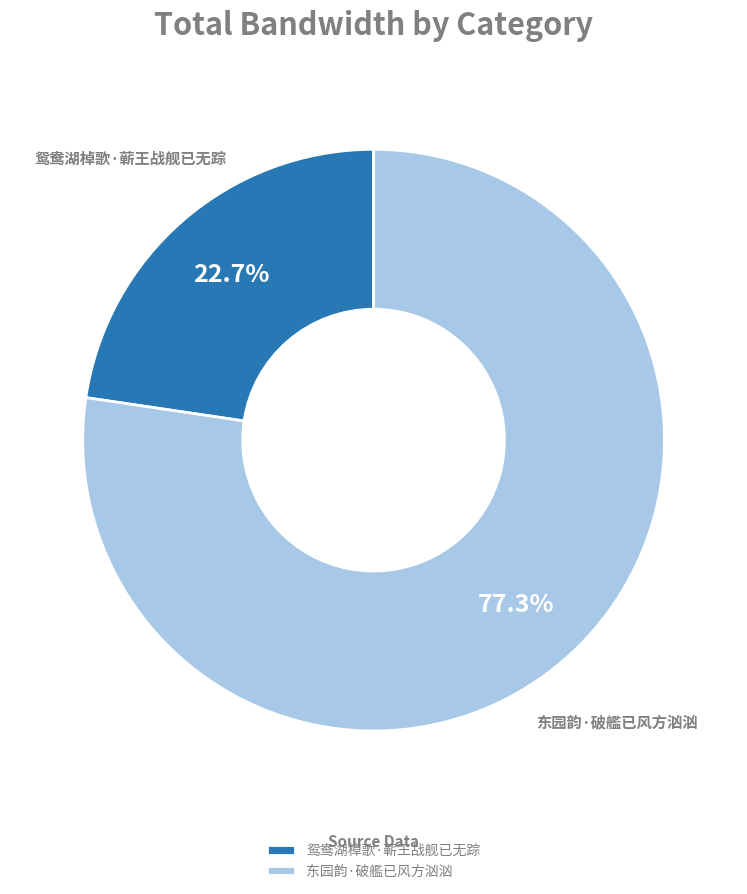

Count the number of slices in the pie.

2